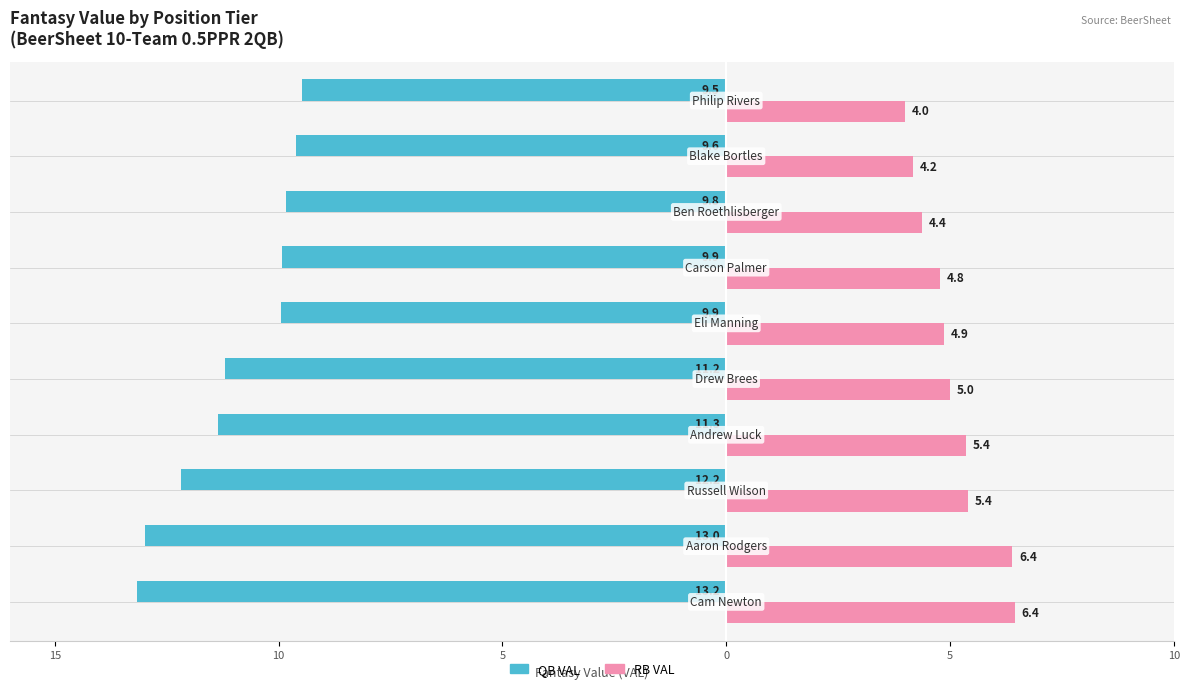

What are all the series names shown in the legend?

QB VAL, RB VAL